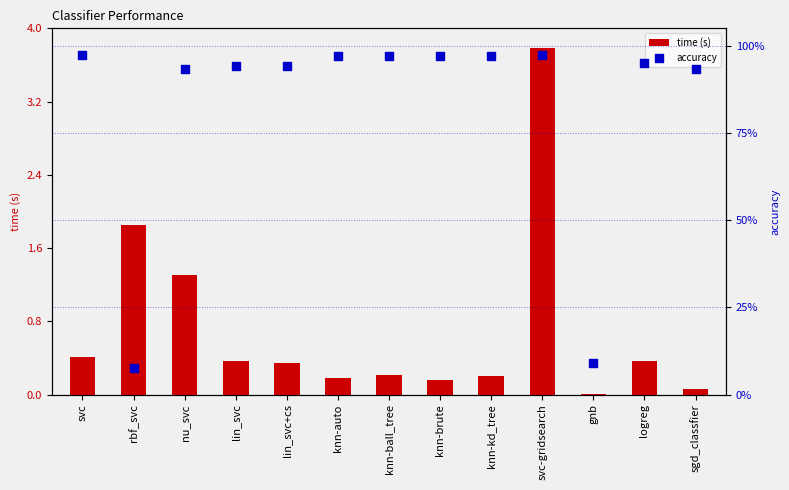

At how many categories does at least one series exceed 2?

1